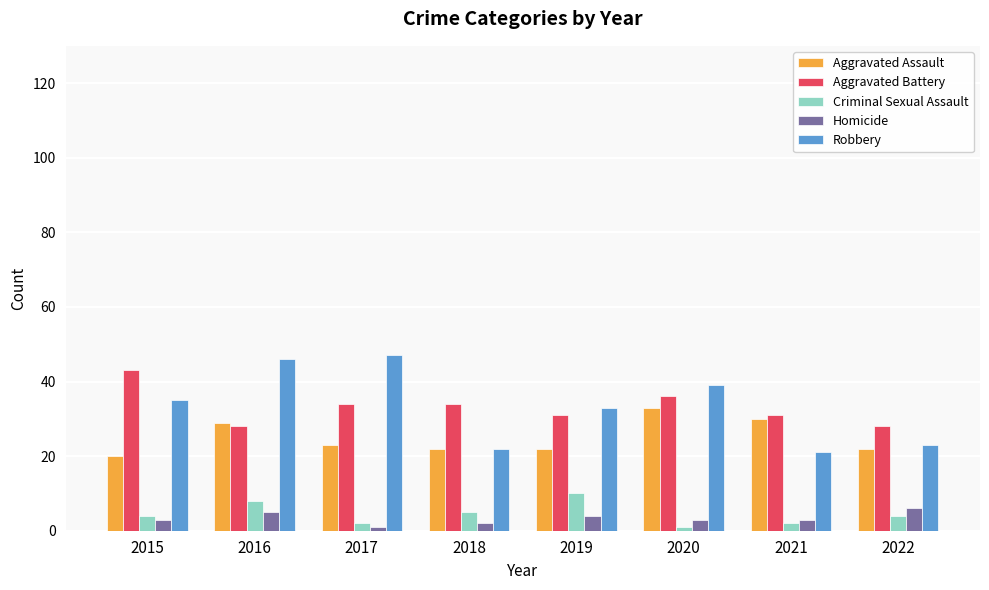

At how many categories does at least one series exceed 4?

8